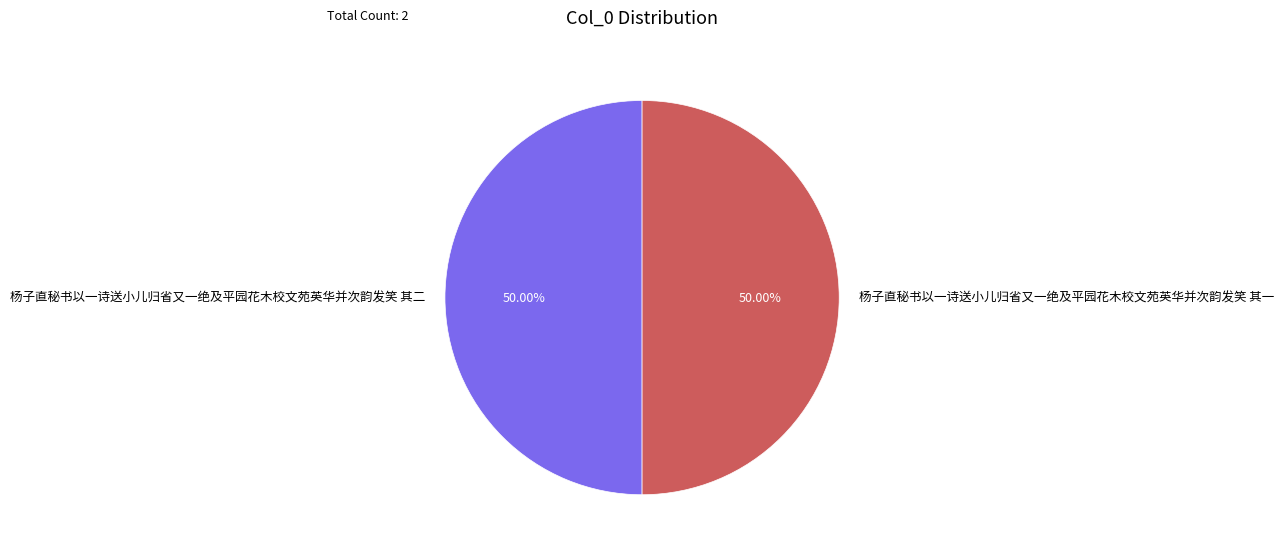

Combined, what portion of the pie is 杨子直秘书以一诗送小儿归省又一绝及平园花木校文苑英华并次韵发笑 其一 and 杨子直秘书以一诗送小儿归省又一绝及平园花木校文苑英华并次韵发笑 其二?

100.0%